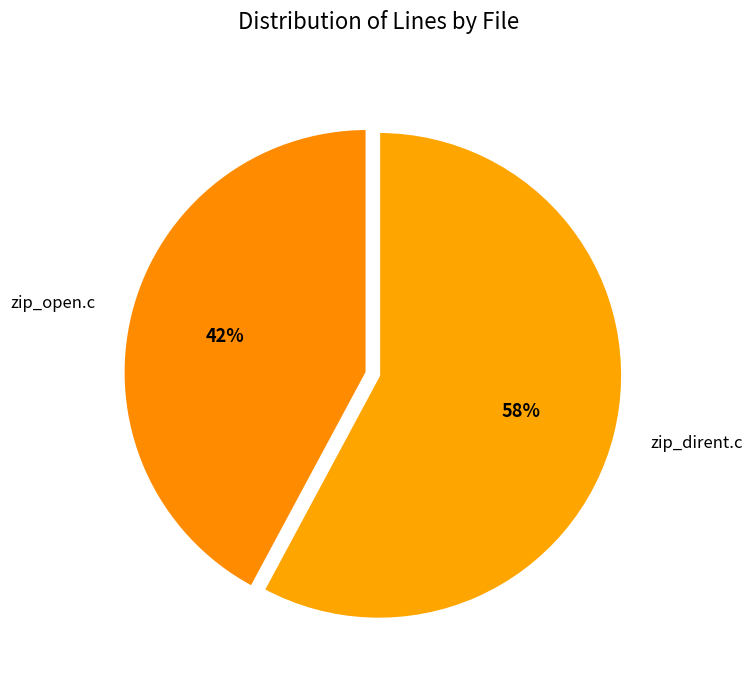

What percentage is the zip_dirent.c slice, to the nearest percent?

58%